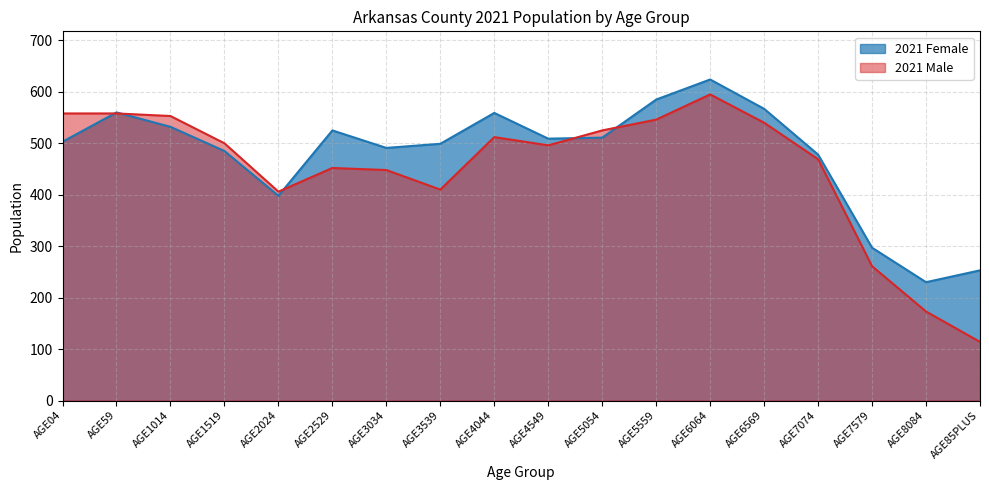

Does the chart have visible grid lines?

Yes